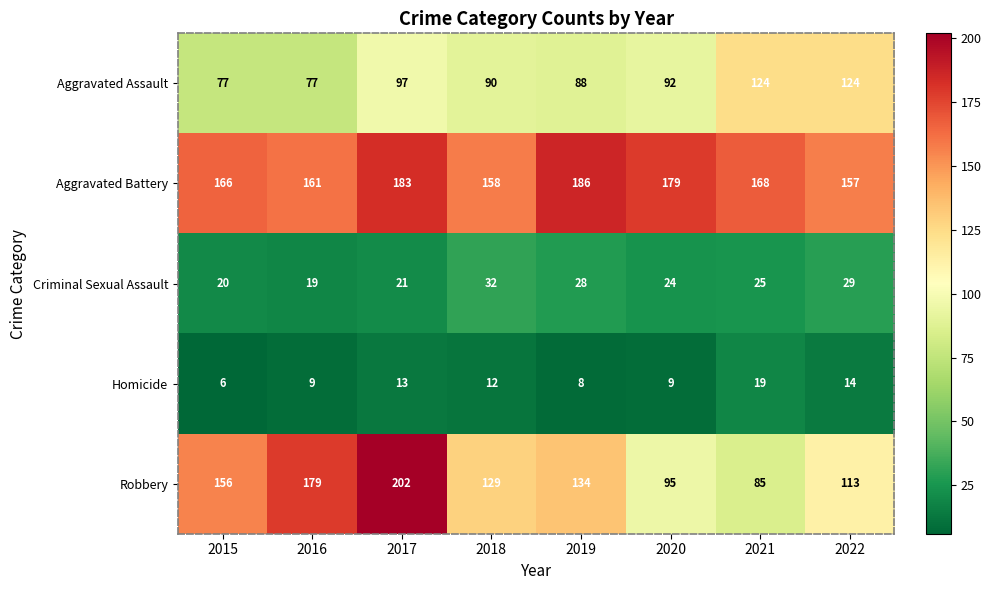

At which label does Robbery first exceed 134?

2015